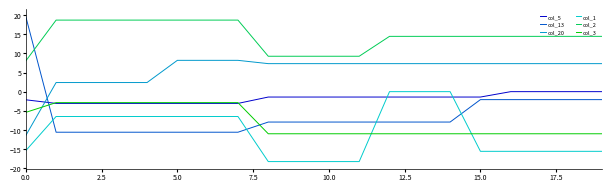

What is the smallest value displayed?

-18.3